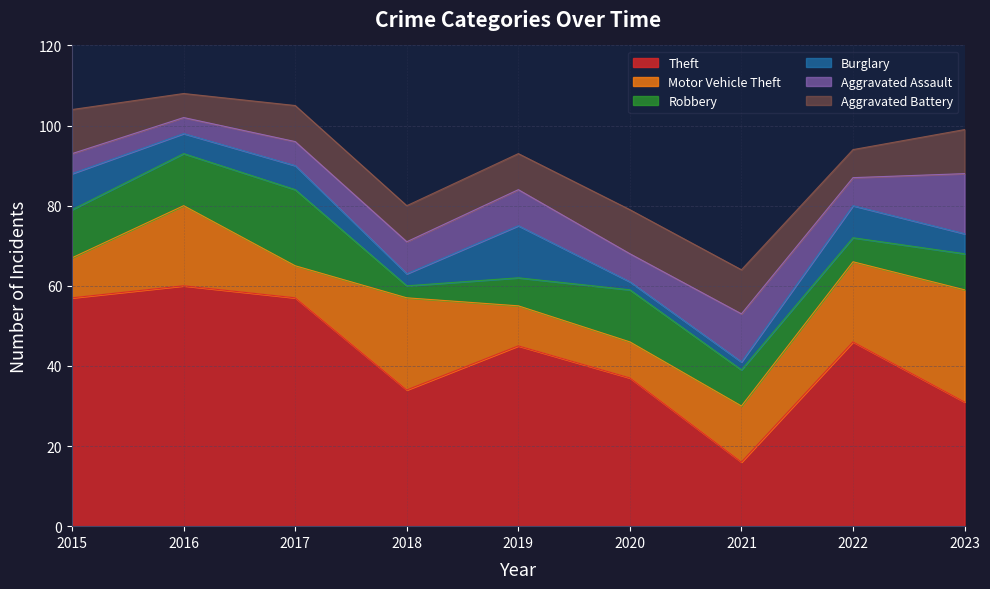

Reading left to right, extract all data points from this chart.

Theft: 2015=57	2016=60	2017=57	2018=34	2019=45	2020=37	2021=16	2022=46	2023=31
Motor Vehicle Theft: 2015=10	2016=20	2017=8	2018=23	2019=10	2020=9	2021=14	2022=20	2023=28
Robbery: 2015=12	2016=13	2017=19	2018=3	2019=7	2020=13	2021=9	2022=6	2023=9
Burglary: 2015=9	2016=5	2017=6	2018=3	2019=13	2020=2	2021=2	2022=8	2023=5
Aggravated Assault: 2015=5	2016=4	2017=6	2018=8	2019=9	2020=7	2021=12	2022=7	2023=15
Aggravated Battery: 2015=11	2016=6	2017=9	2018=9	2019=9	2020=11	2021=11	2022=7	2023=11